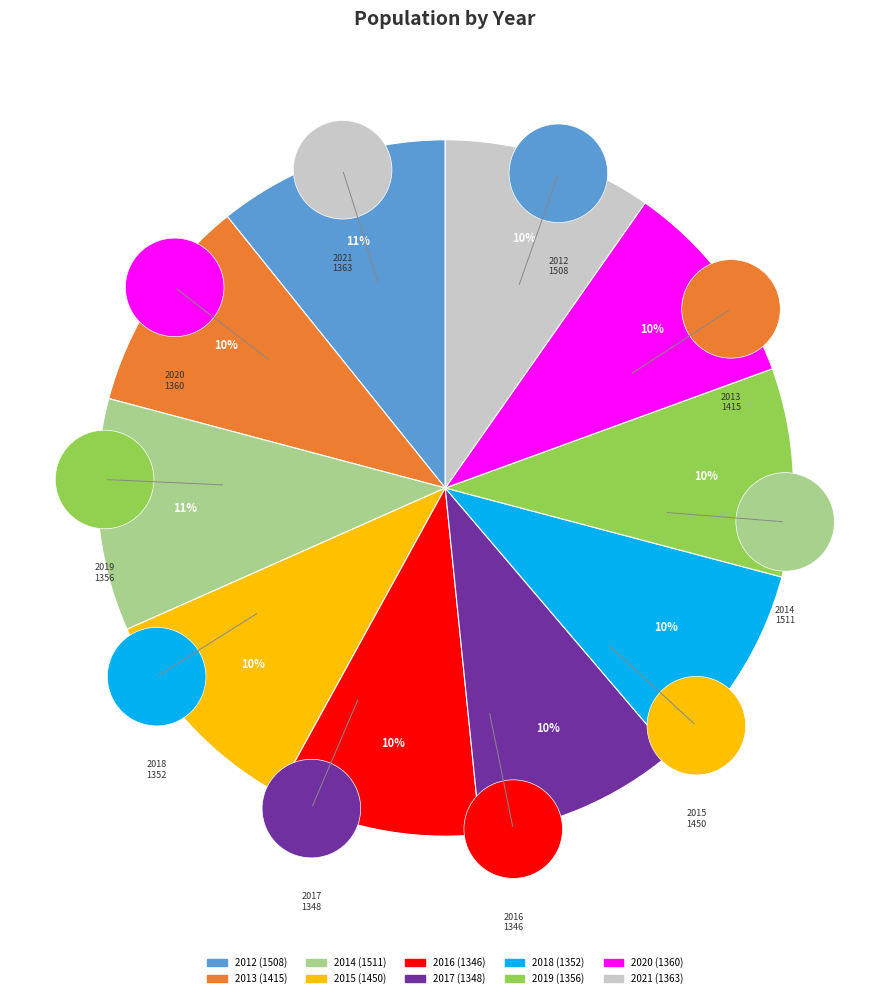

How much of the chart is everything except 2016?

90.4%